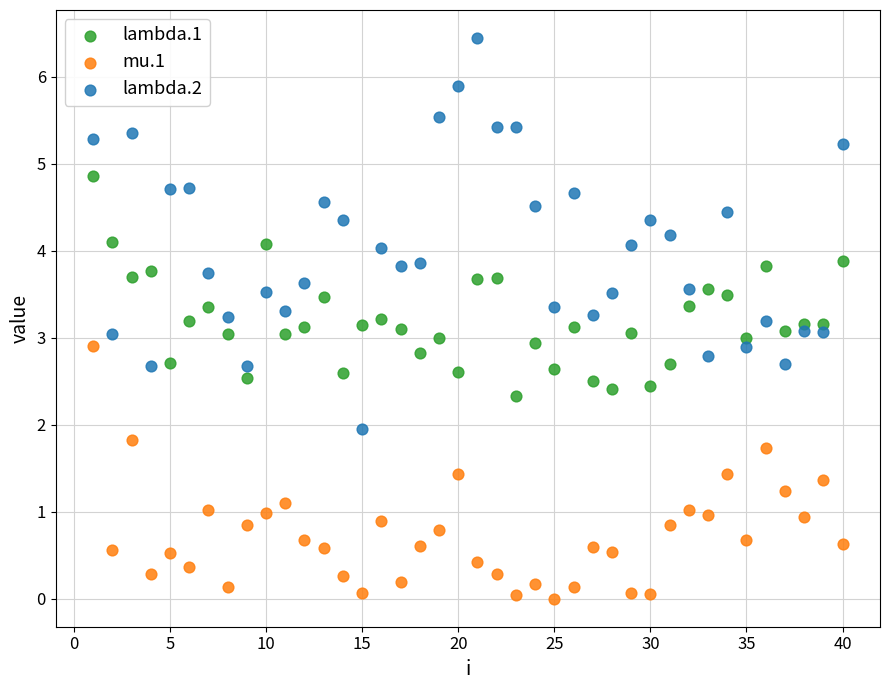

What are all the series names shown in the legend?

lambda.1, mu.1, lambda.2